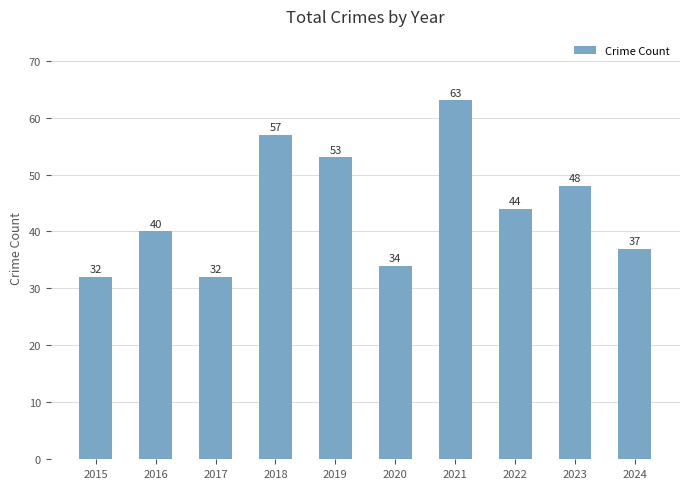

Which label corresponds to the largest value in the chart?

2021